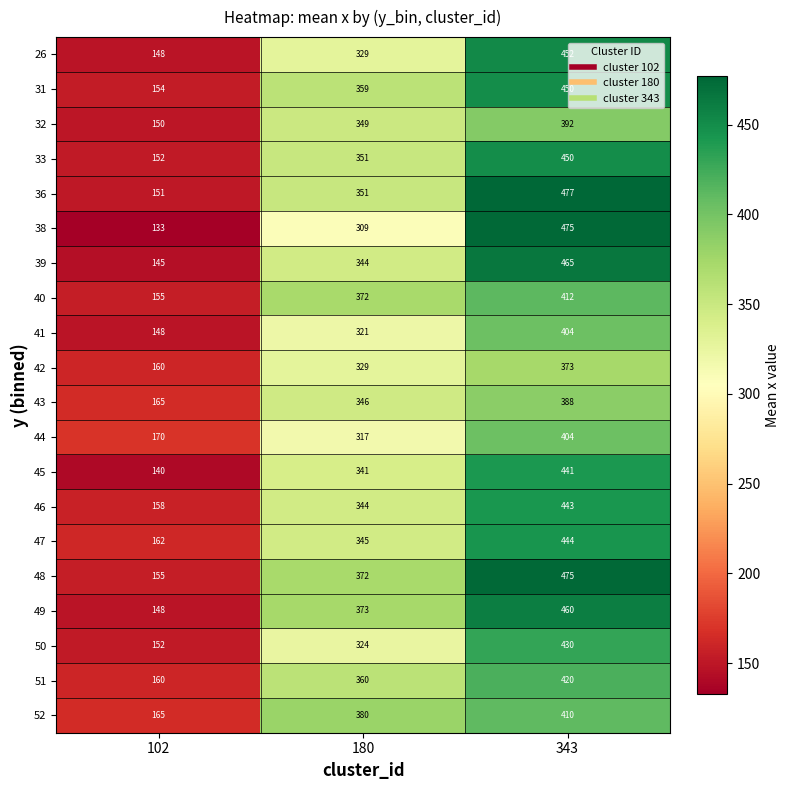

The 26 series shows 79 at 180. True or false?

False